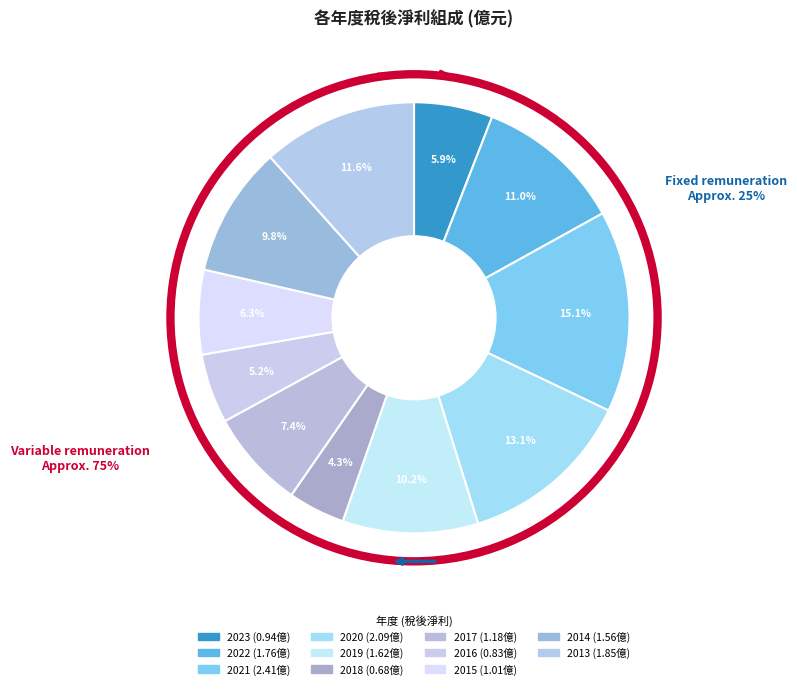

Count the number of slices in the pie.

11